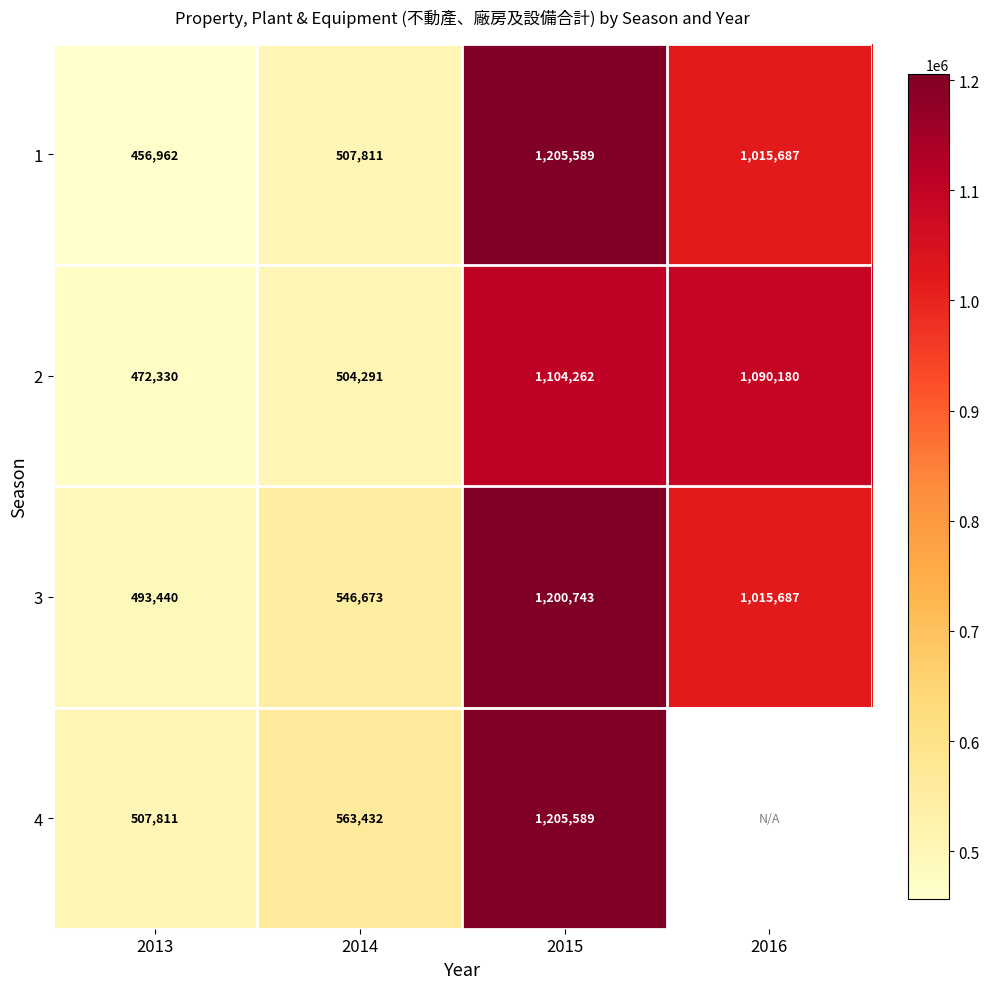

Is the value of 3 at 2016 greater than the value of 4 at 2015?

No